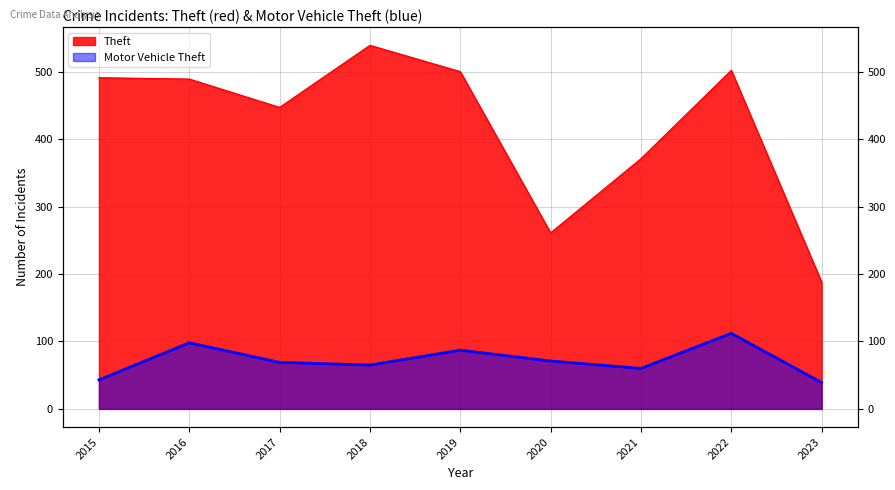

Which series has the largest range (max minus min)?

Theft